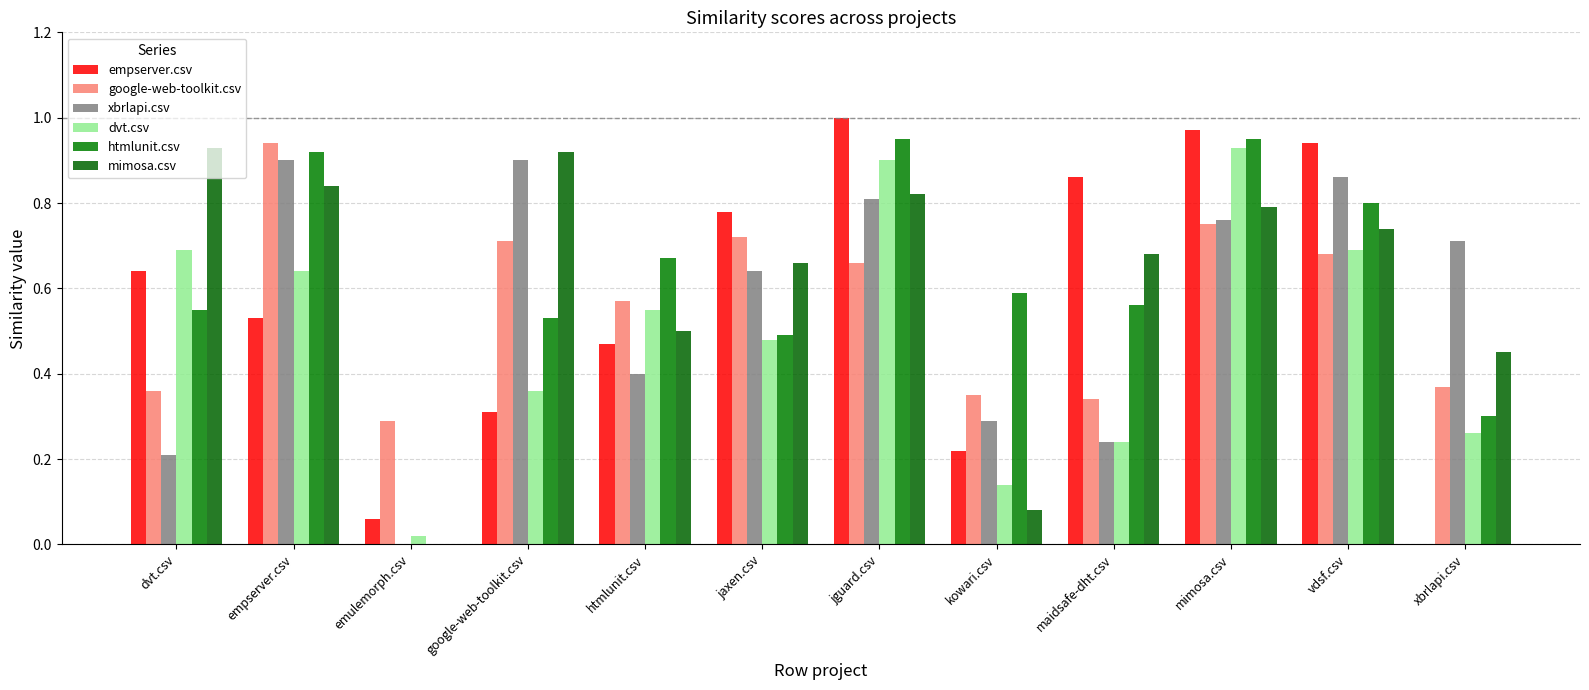

Rank the series by their maximum value, from lowest to highest.

xbrlapi.csv, dvt.csv, mimosa.csv, google-web-toolkit.csv, htmlunit.csv, empserver.csv